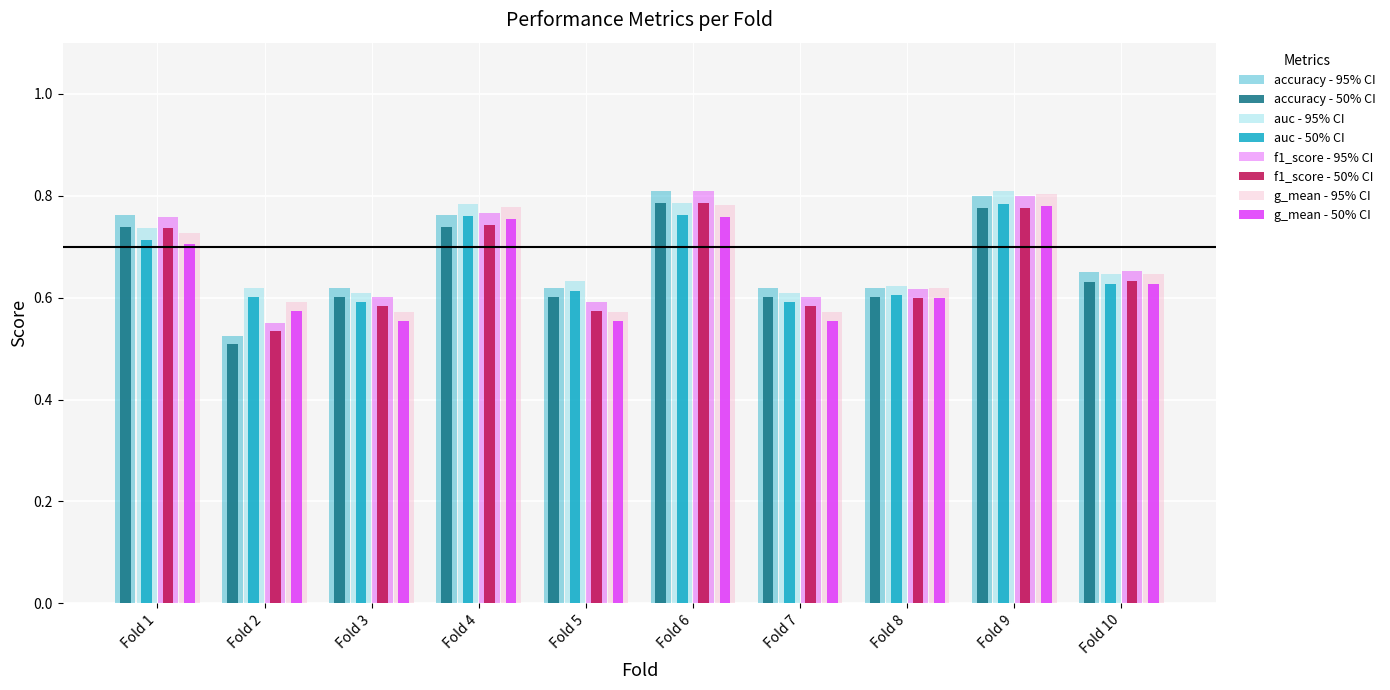

How many bars are there in total?

80